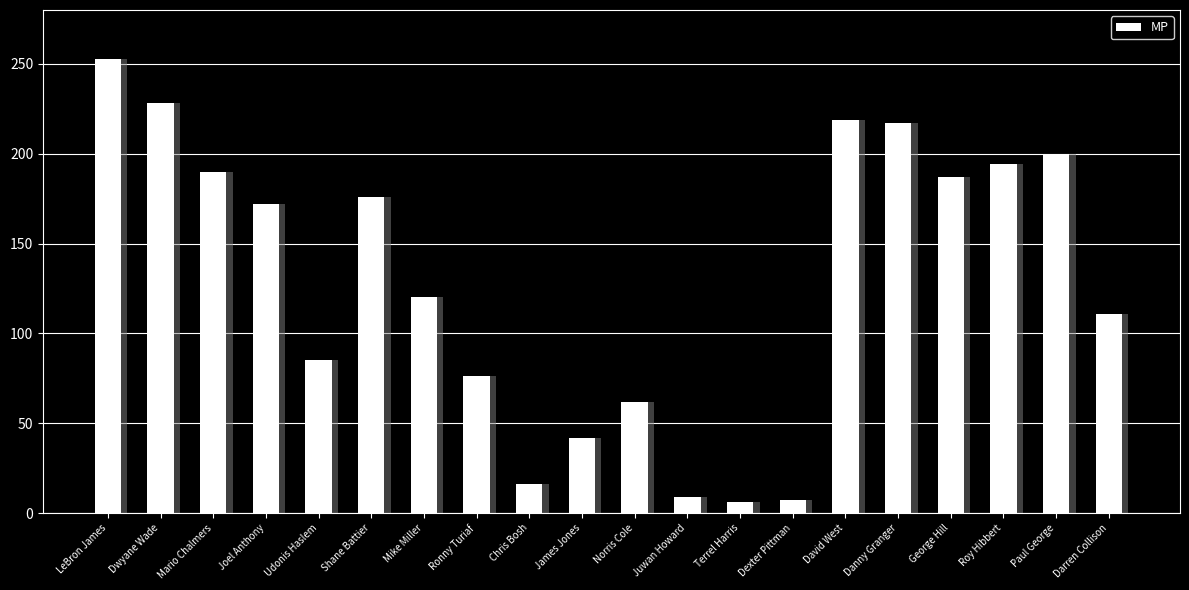

What is the difference between the maximum and second lowest values?

246